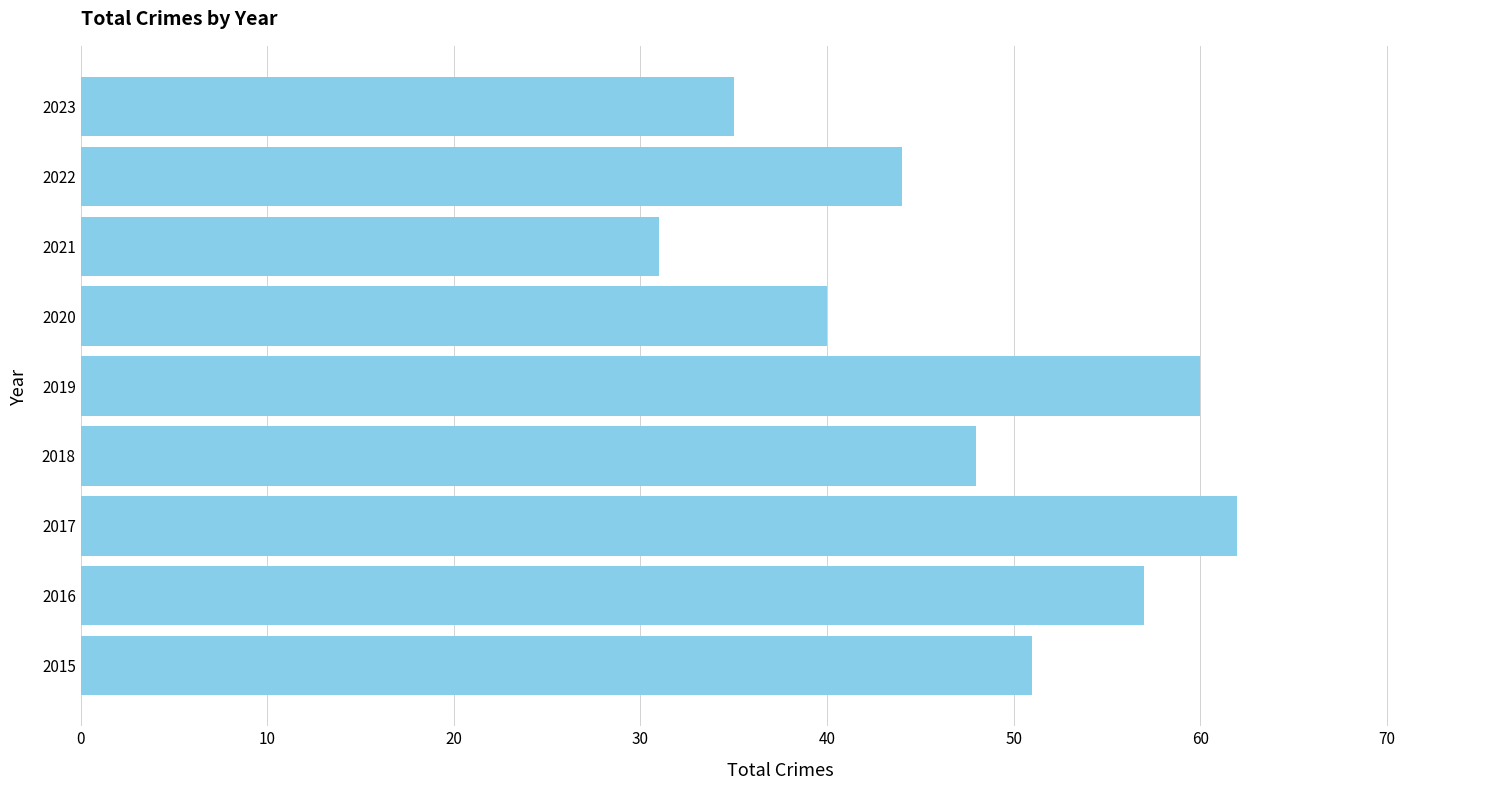

Approximately how many times larger is the value at 2017 compared to 2019?

1.0